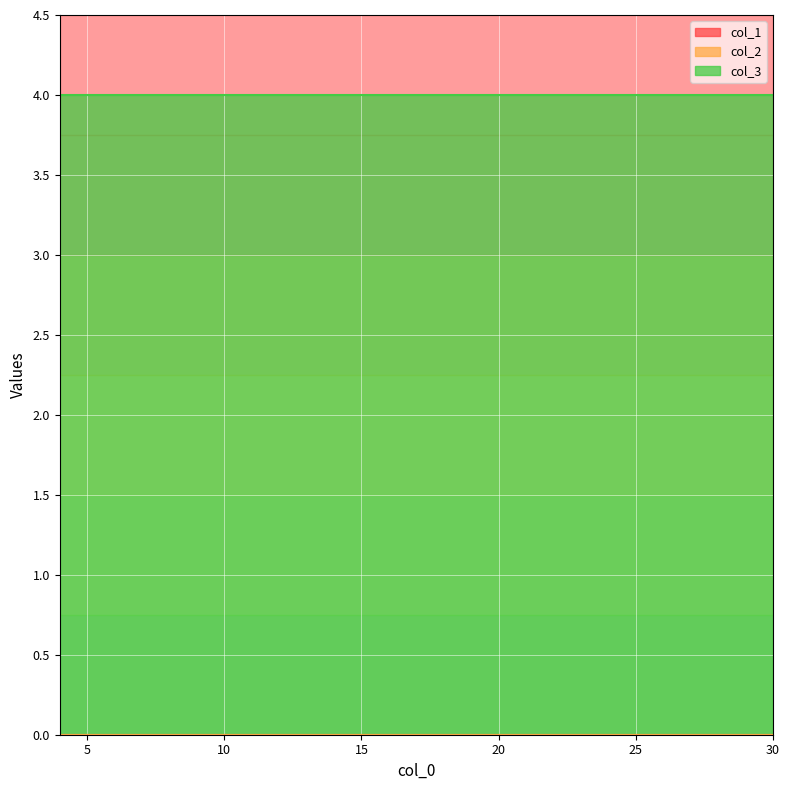

At how many categories does at least one series exceed 3?

4